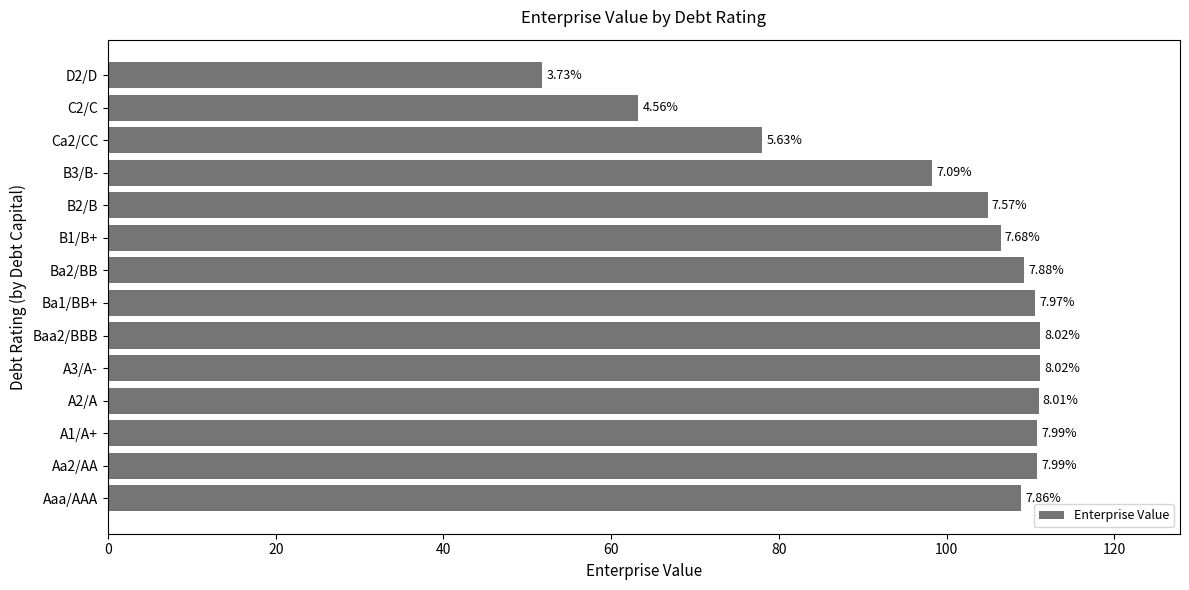

How many bars are there in total?

14